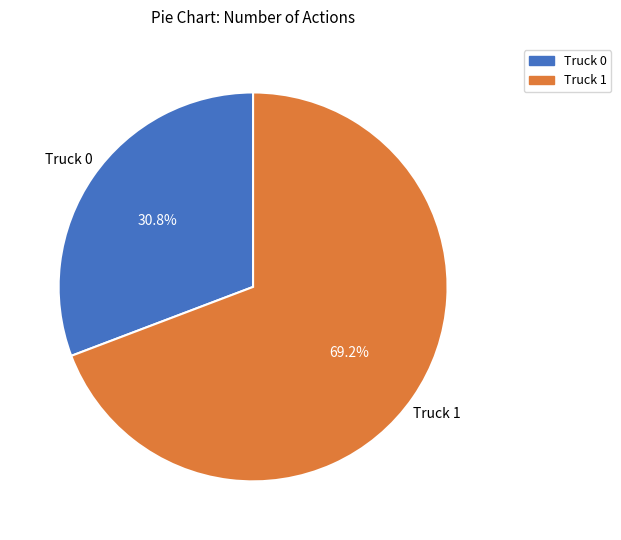

Is it true that Truck 0 is 31% of the pie?

True